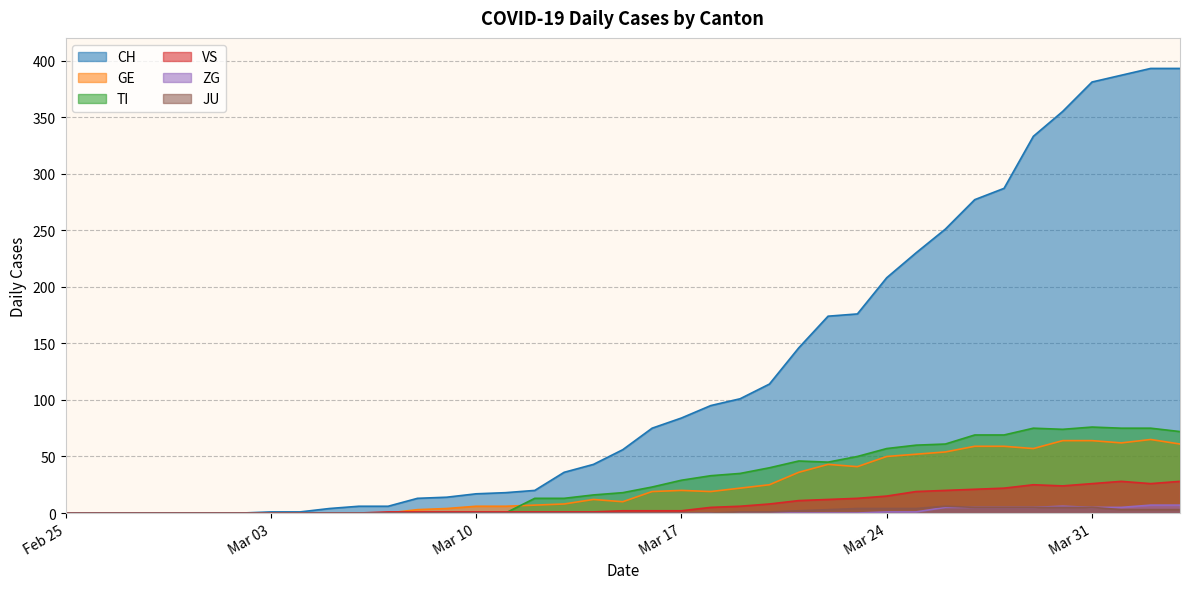

At how many categories does at least one series exceed 141?

14